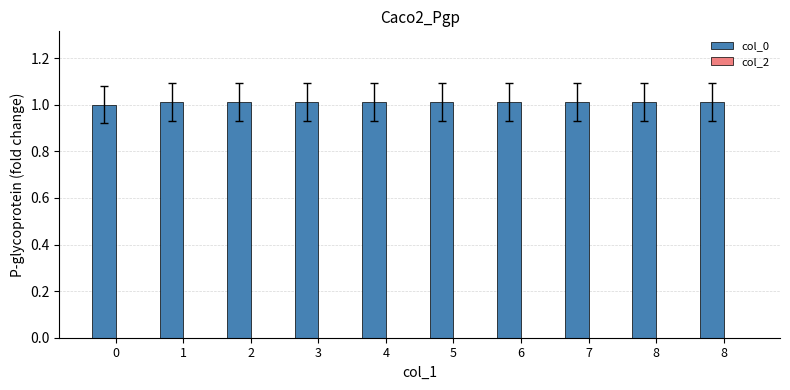

Are the bars horizontal?

No